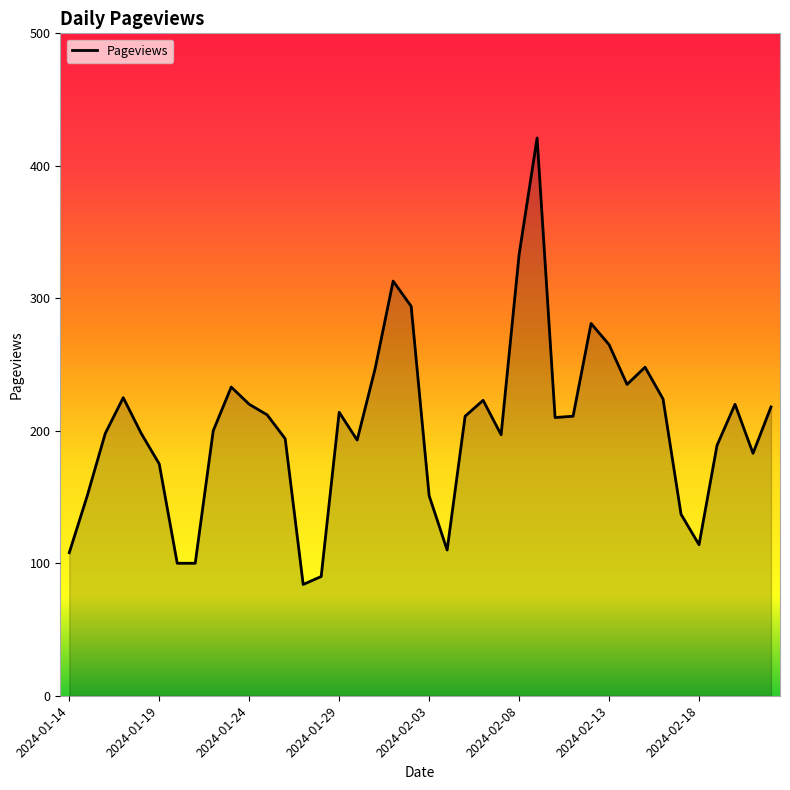

Count the number of categories in the chart.

40